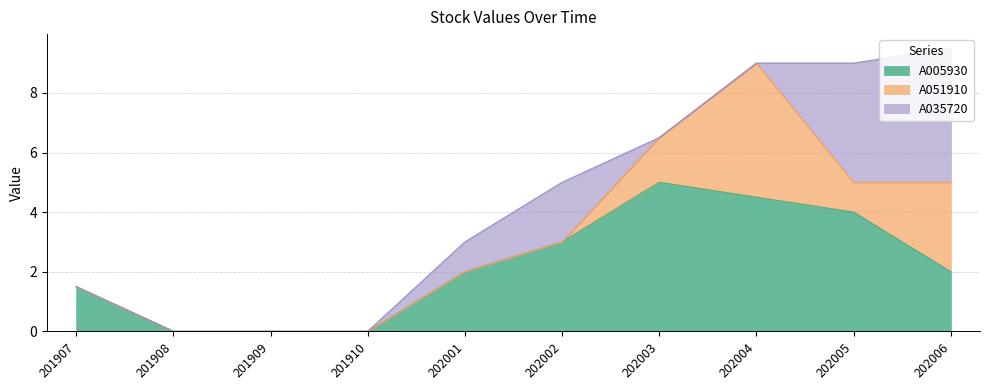

Reading left to right, extract all data points from this chart.

A005930: 1.5	0.0	0.0	0.0	2.0	3.0	5.0	4.5	4.0	2.0
A051910: 0.0	0.0	0.0	0.0	0.0	0.0	1.5	4.5	1.0	3.0
A035720: 0.0	0.0	0.0	0.0	1.0	2.0	0.0	0.0	4.0	4.5